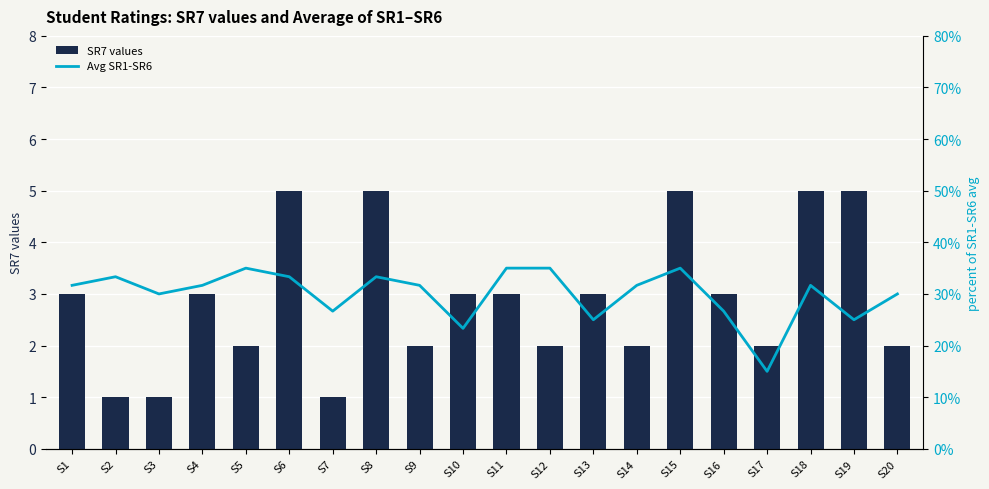

What are all the series names shown in the legend?

SR7 values, Avg SR1-SR6